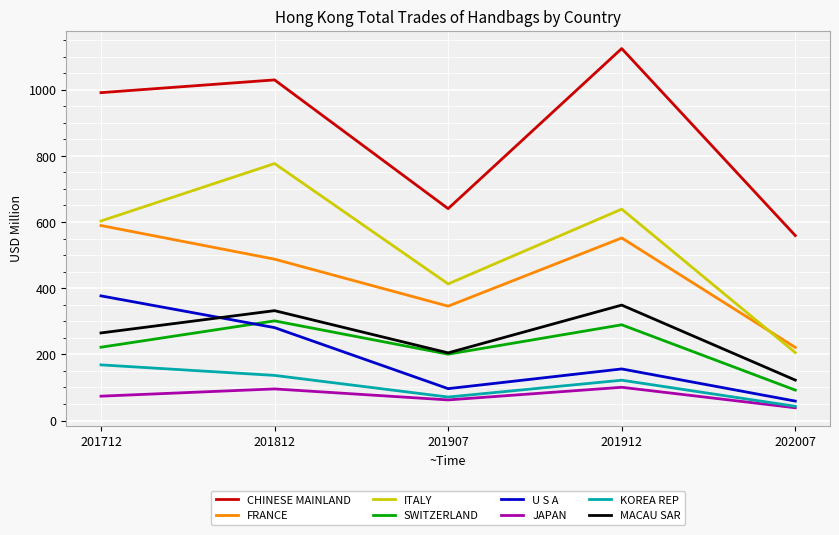

What is the total value across all series at 202007?

1340.4